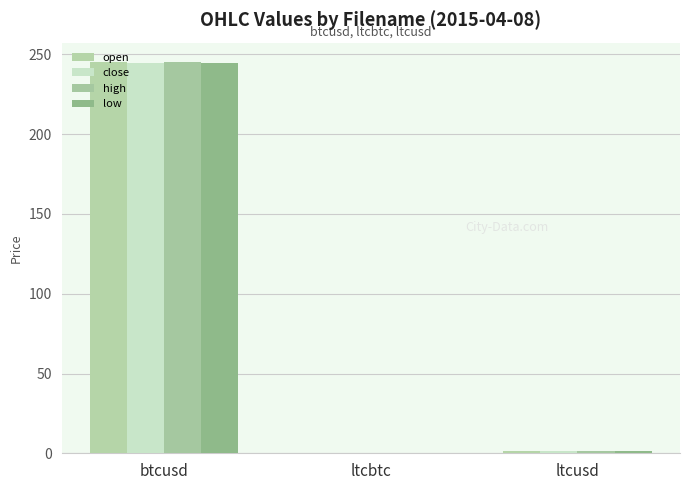

Does the chart contain stacked bars?

No